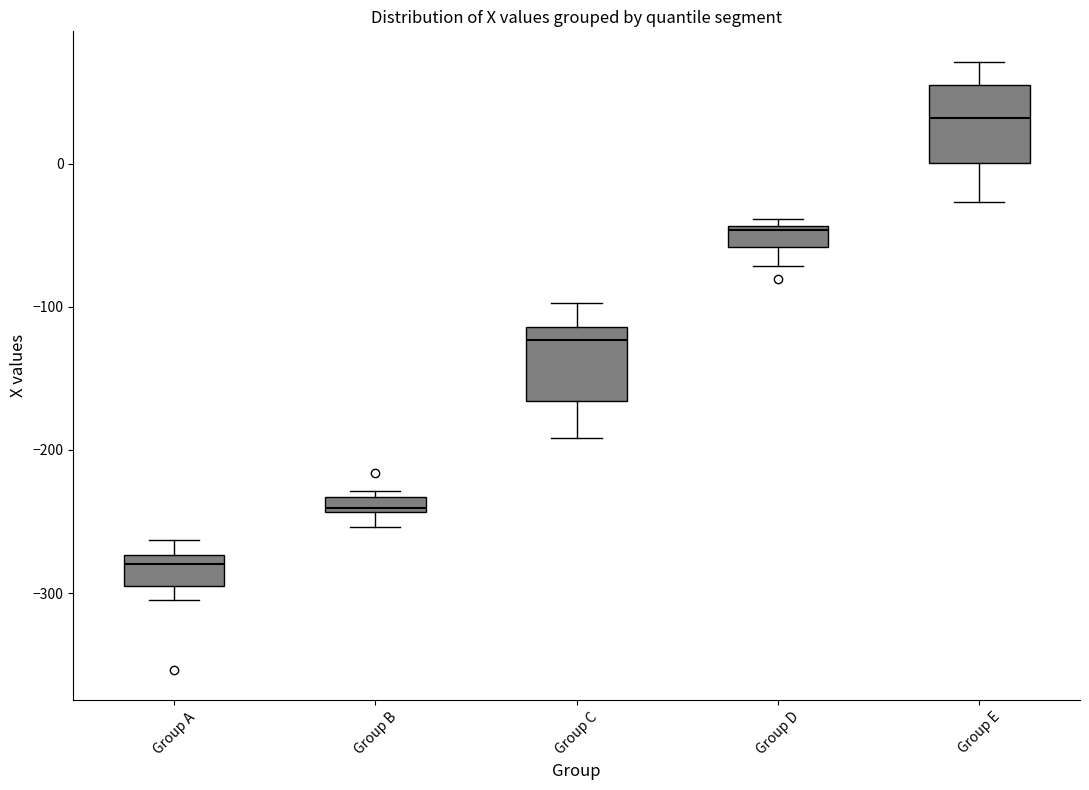

Which box has the lowest median line?

Group A